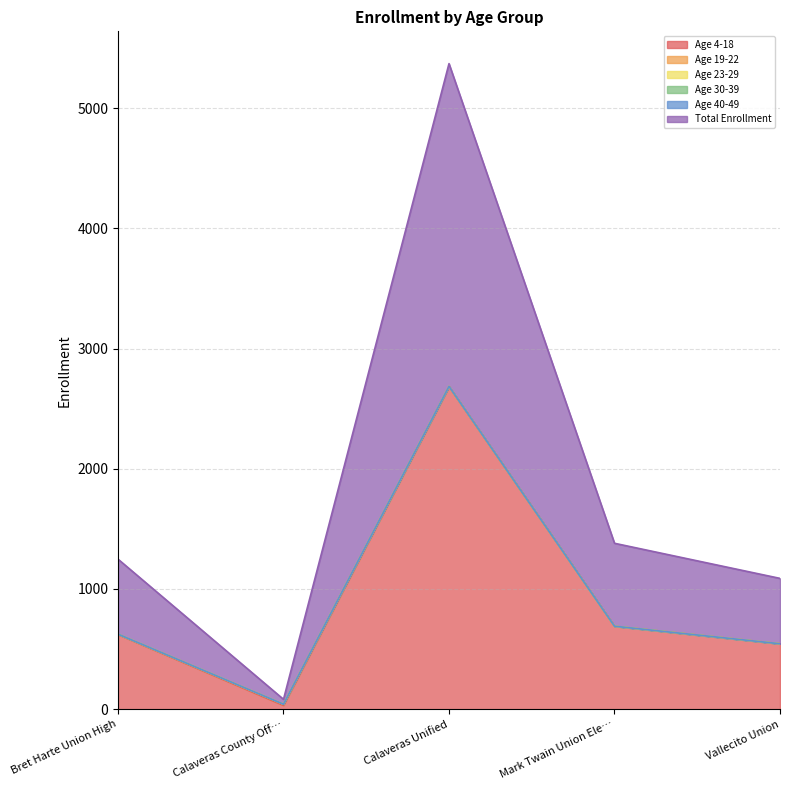

Reading left to right, extract all data points from this chart.

Age 4-18: 621	32	2682	690	544
Age 19-22: 3	9	3	0	0
Age 23-29: 0	0	0	0	0
Age 30-39: 0	0	0	0	0
Age 40-49: 0	0	0	0	0
Total Enrollment: 624	41	2685	690	544